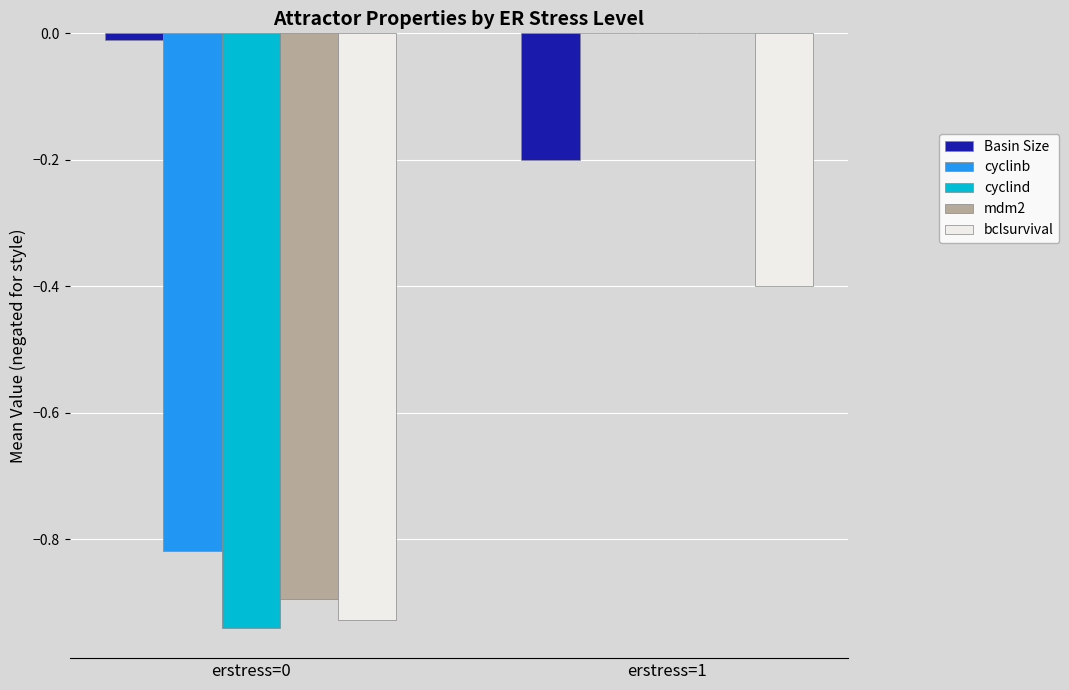

Is the value of Basin Size at erstress=0 greater than the value of bclsurvival at erstress=0?

Yes